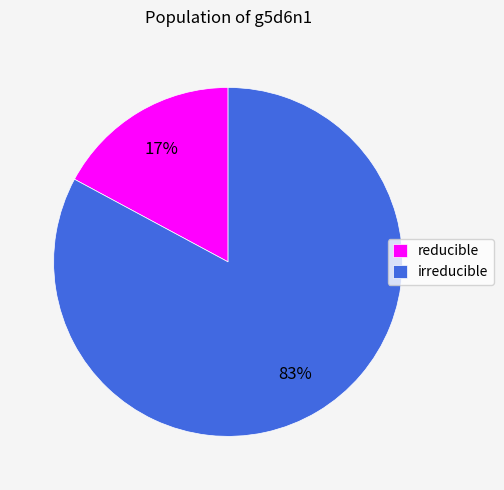

Count the number of slices in the pie.

2